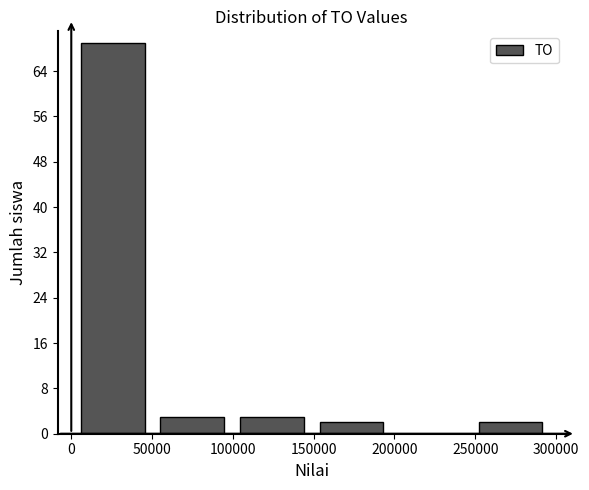

Reading left to right, list every bar in this chart as the range it spans on the x-axis followed by its height. Neither the bar edges nor the heights are printed on the chart, so give them approximately, as read against the axes.

0 to 50000: 69
50000 to 100000: 3
100000 to 150000: 3
150000 to 200000: 2
200000 to 245000: 0
245000 to 295000: 2